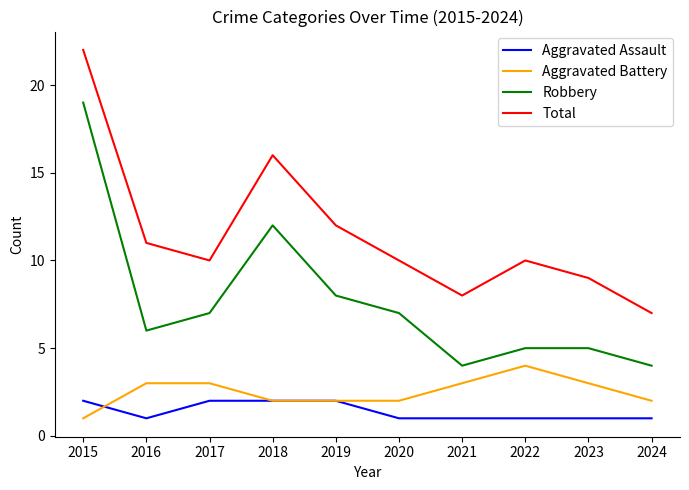

True or false: Total and Robbery intersect in this chart.

False